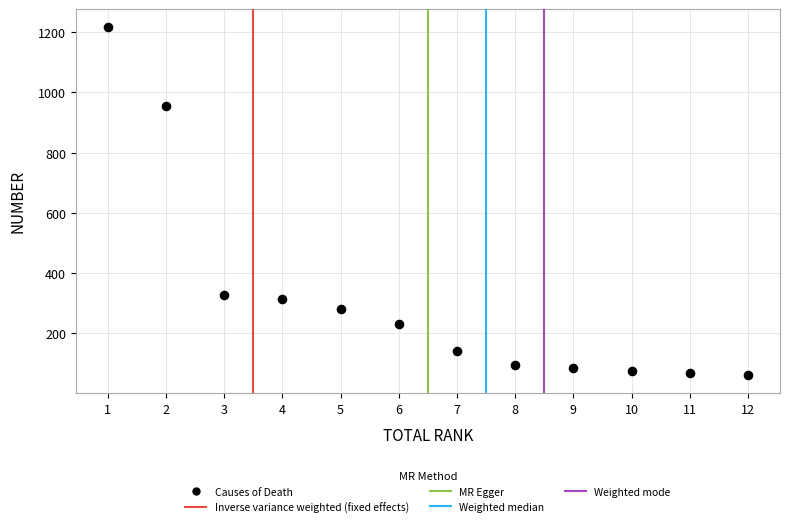

What is the average Y value?

321